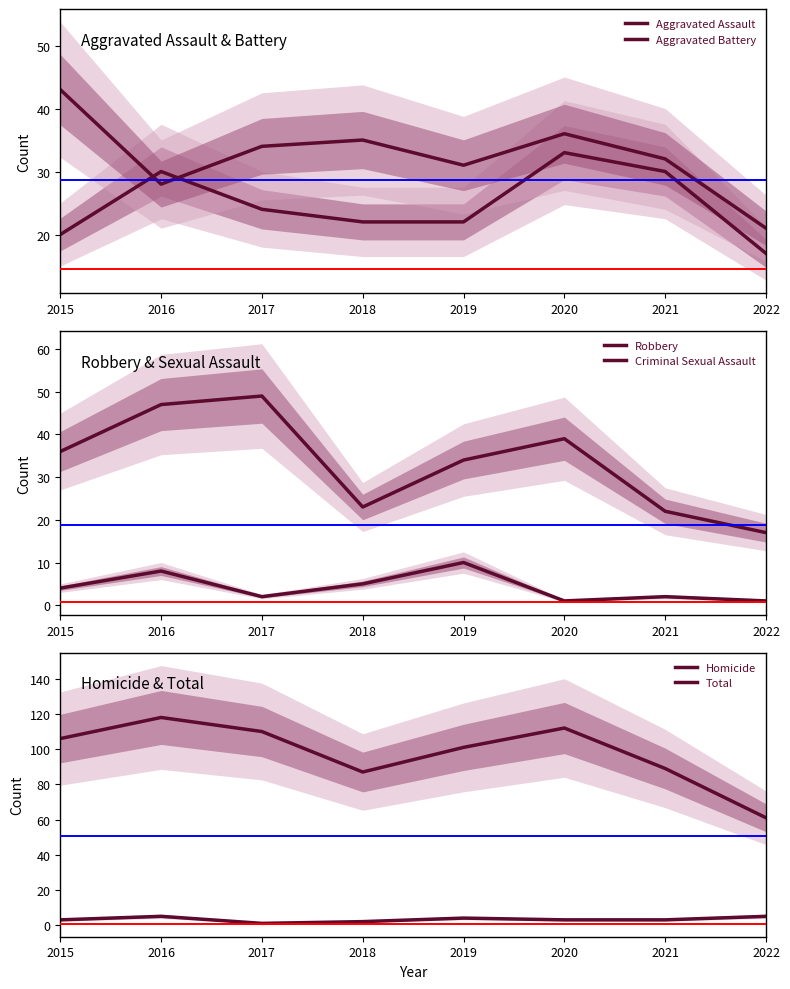

At which category is the sum across all series the highest?

2016